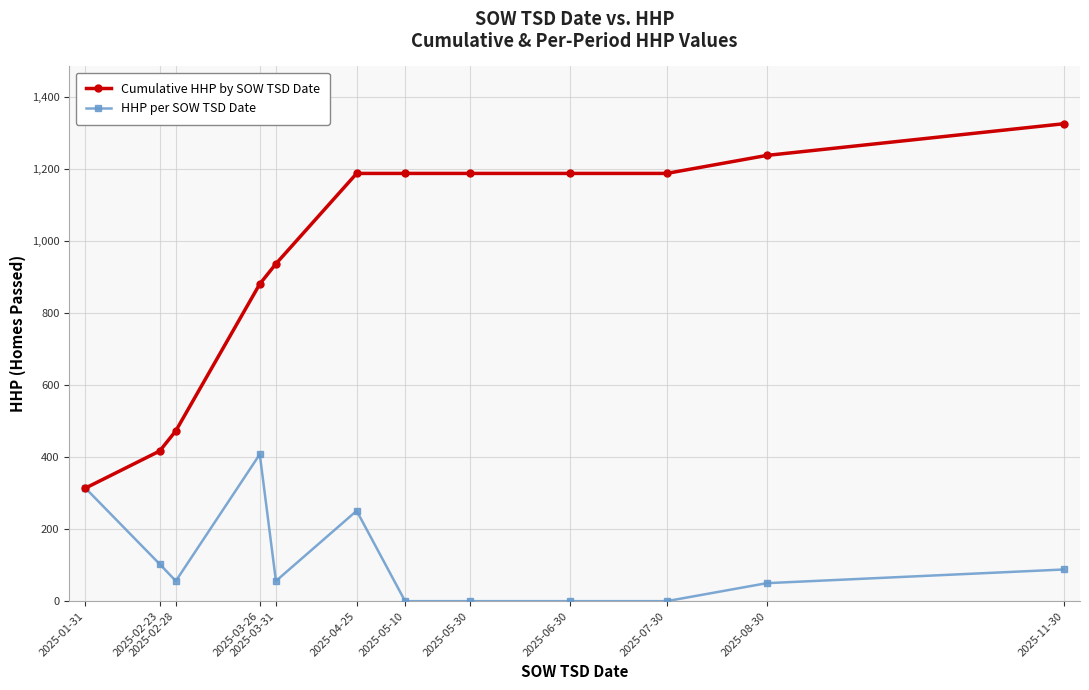

How many data points does each series have?

12